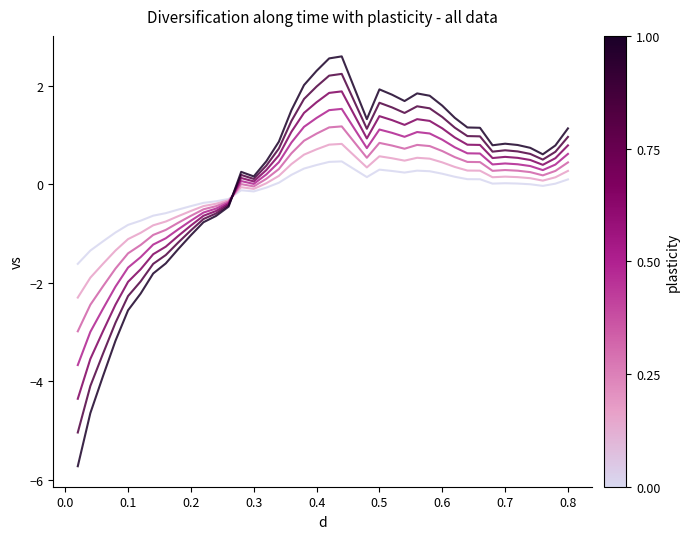

What is the minimum value shown in the chart?

-5.7